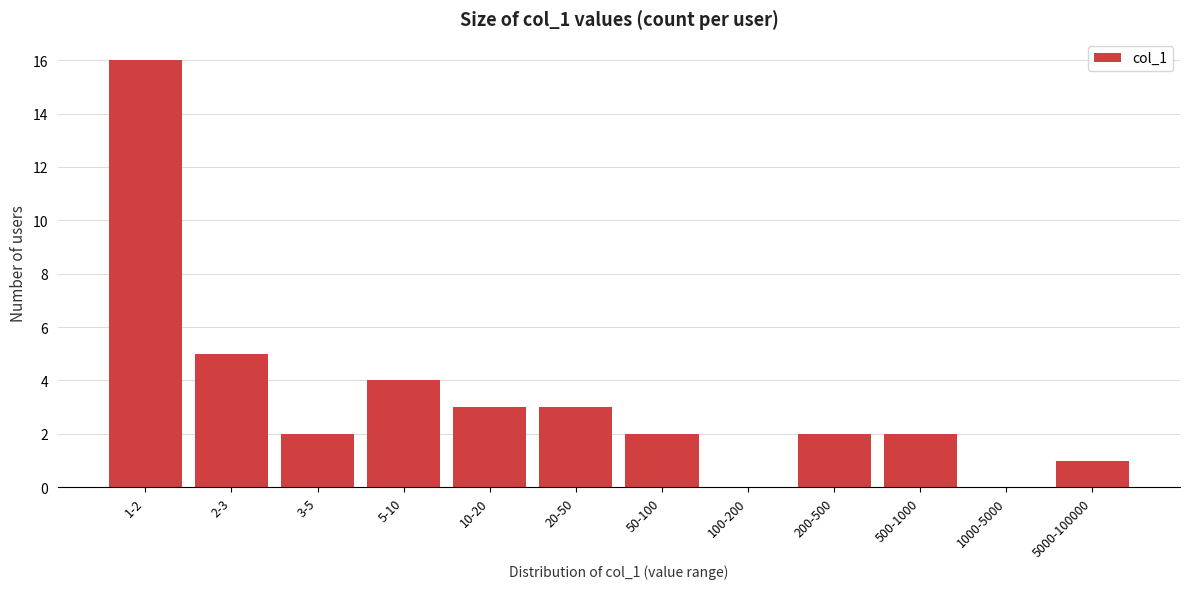

Reading right to left, list all the values displayed in this chart.

5000-100000=1	1000-5000=0	500-1000=2	200-500=2	100-200=0	50-100=2	20-50=3	10-20=3	5-10=4	3-5=2	2-3=5	1-2=16